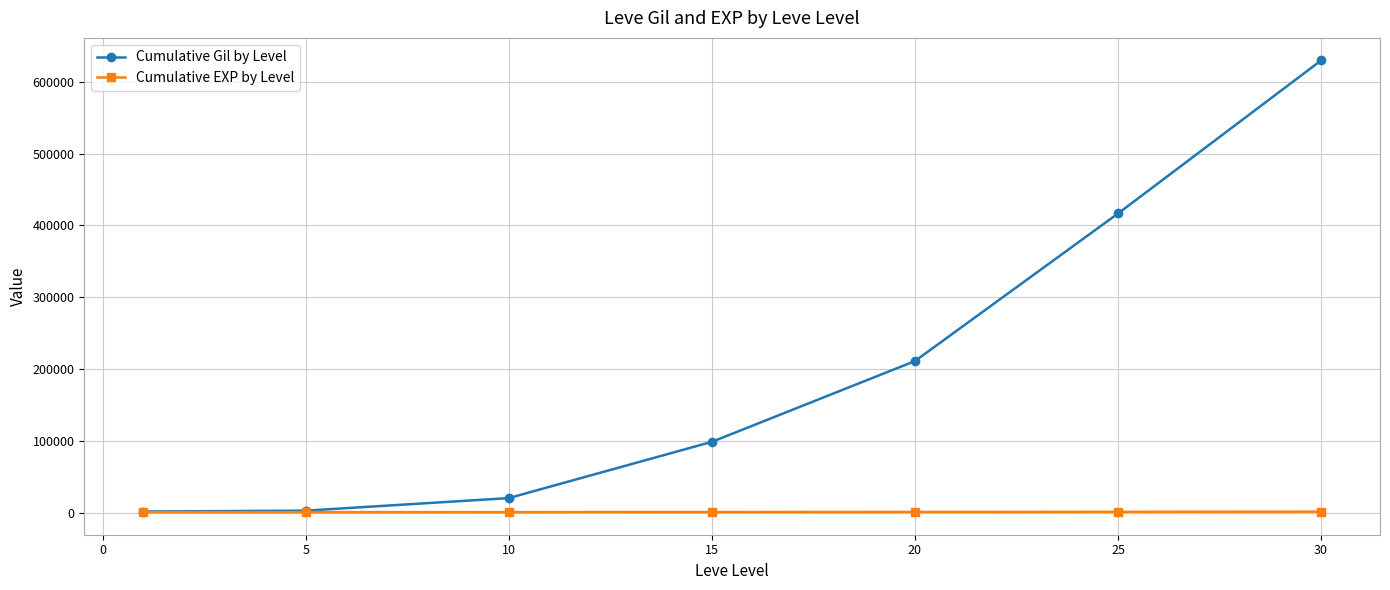

What is the average value of the Cumulative Gil by Level series?

197518